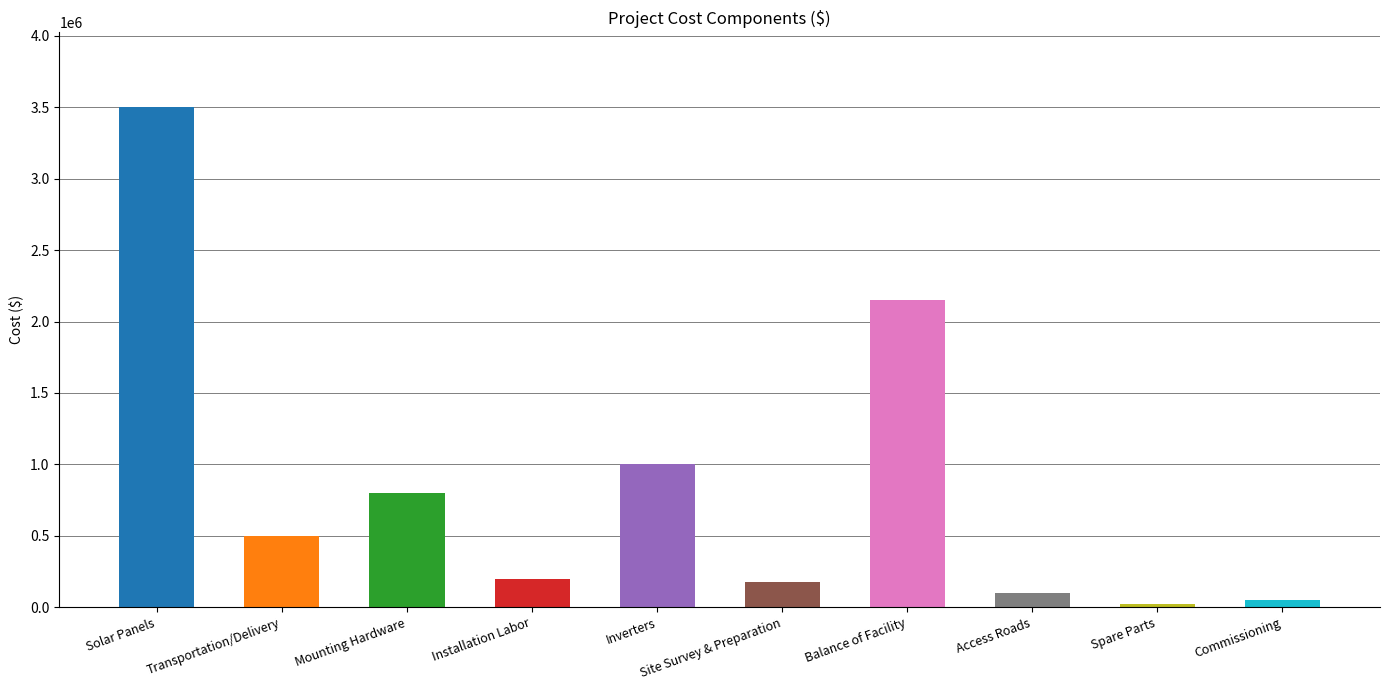

At which label is the value closest to 1762500?

Balance of Facility